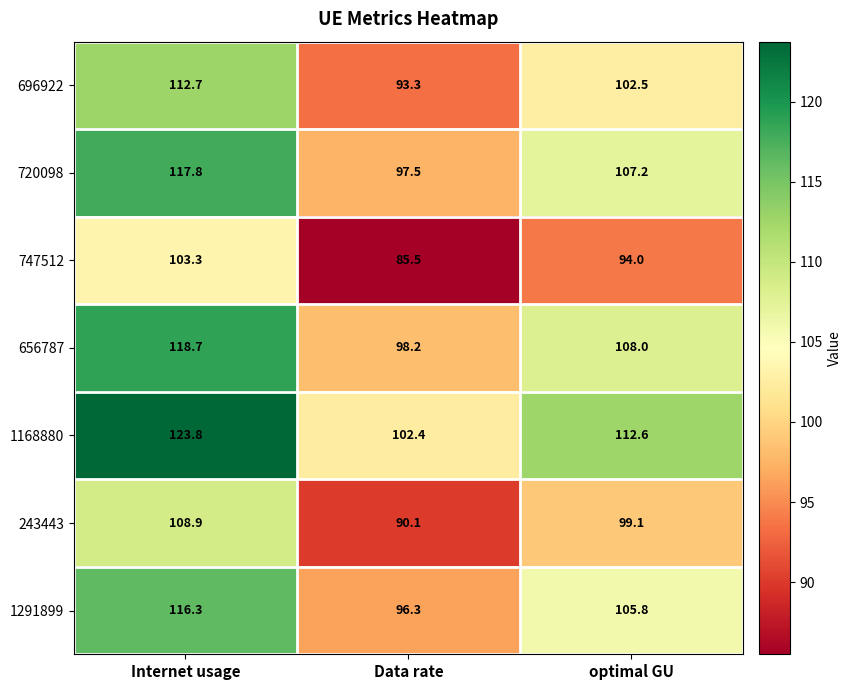

What is the difference between the maximum and second lowest values in the 696922 series?

10.2